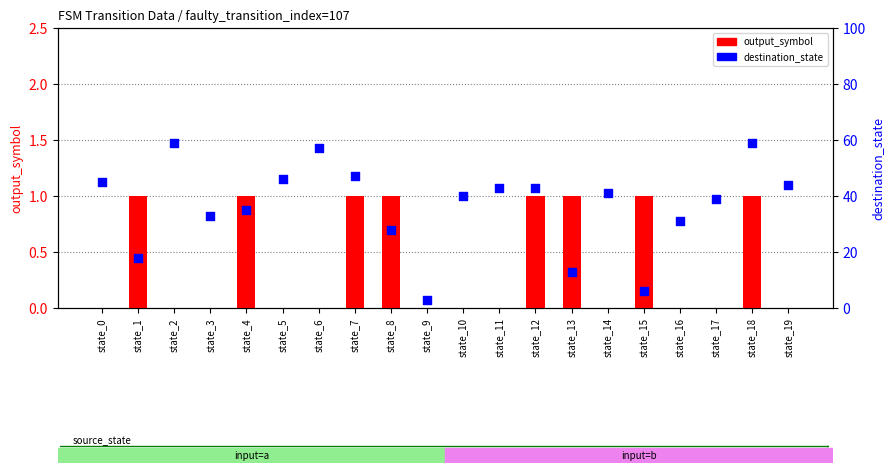

Which series contains the lowest Y value?

output_symbol